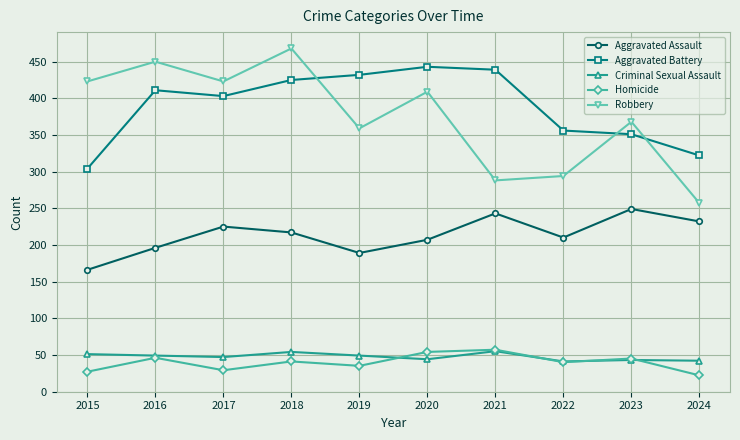

What is the value of the Aggravated Assault point at the 5th from the left?

189